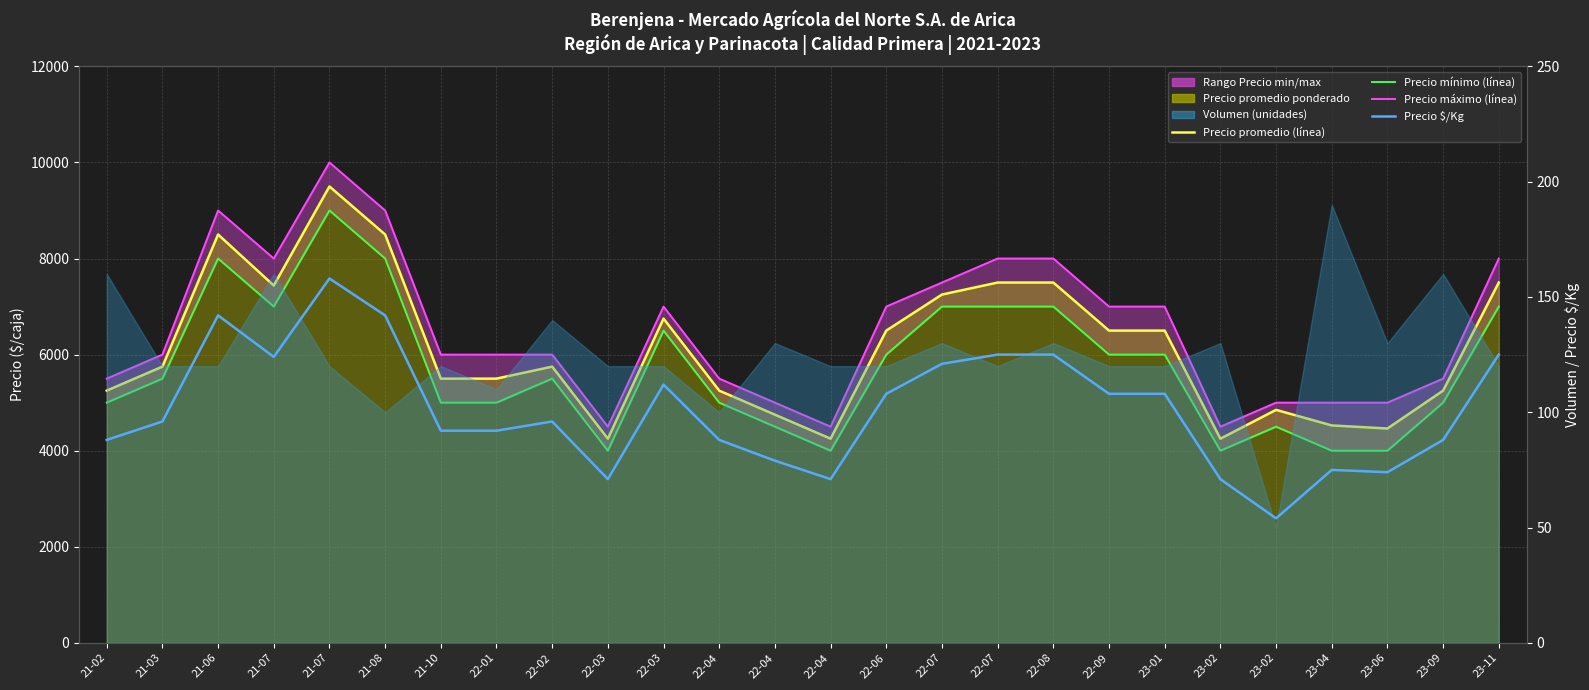

True or false: Precio mínimo (línea) and Precio $/Kg (línea) intersect in this chart.

False